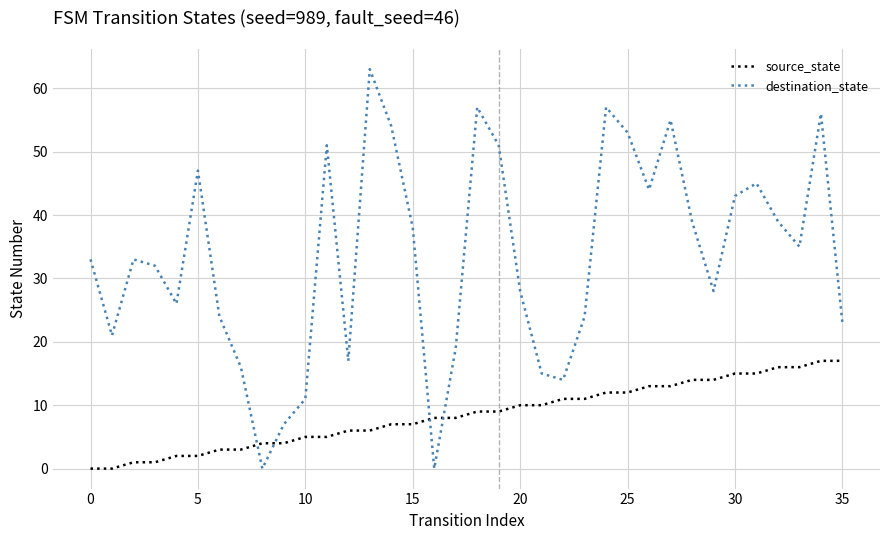

True or false: source_state and destination_state cross at least once.

True